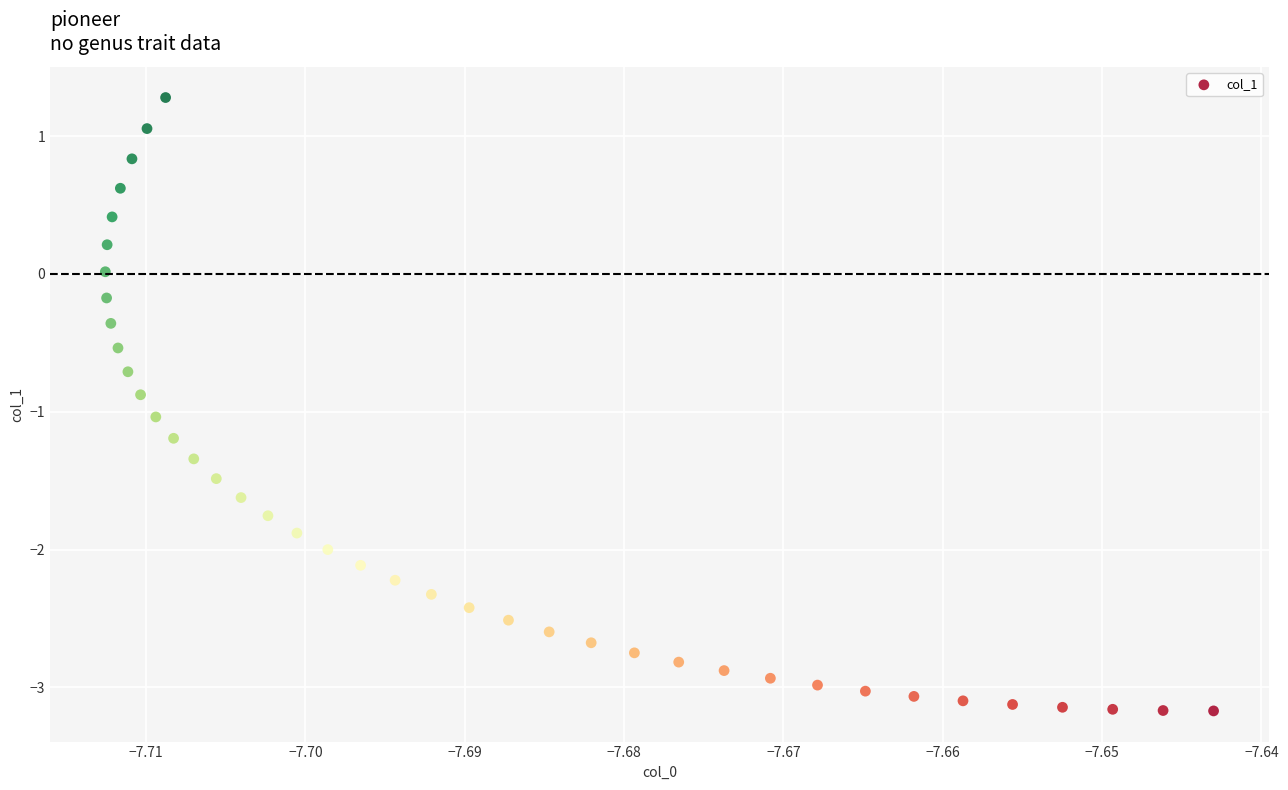

What is the range of Y values (max minus min)?

4.4